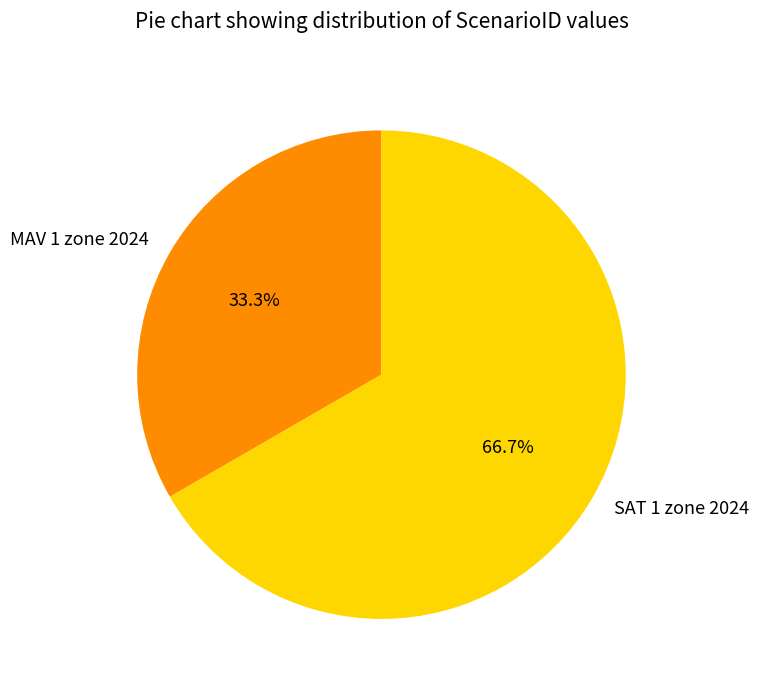

Count the number of slices in the pie.

2